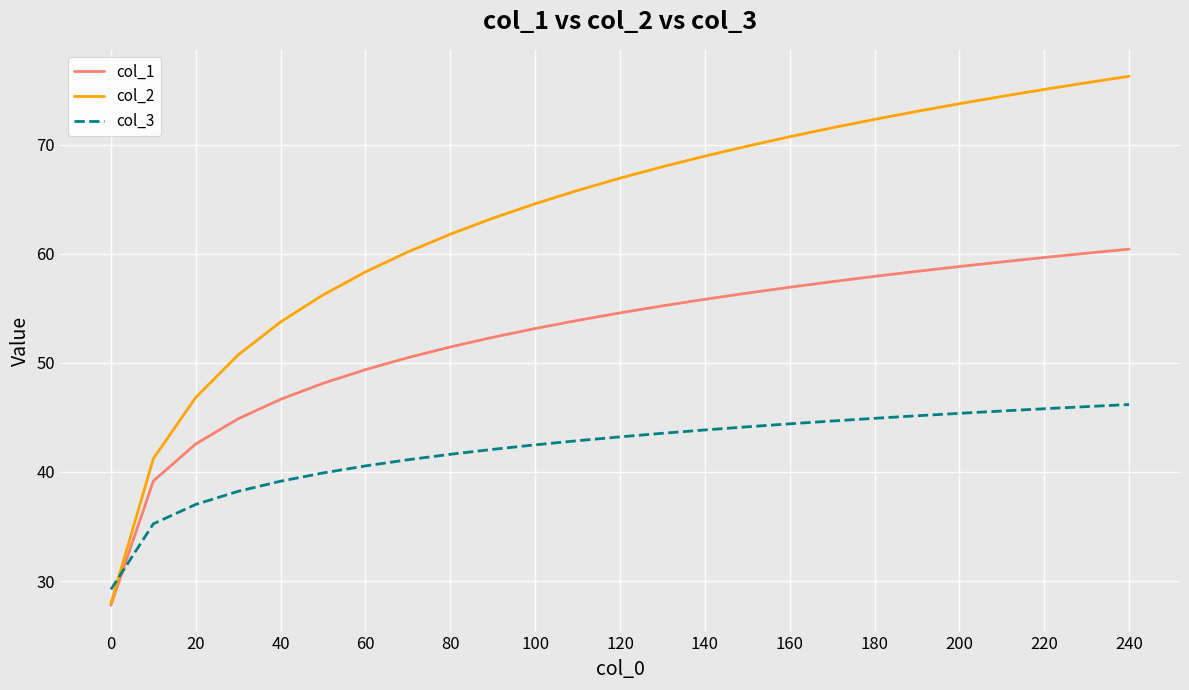

Which series has the widest spread of values?

col_2